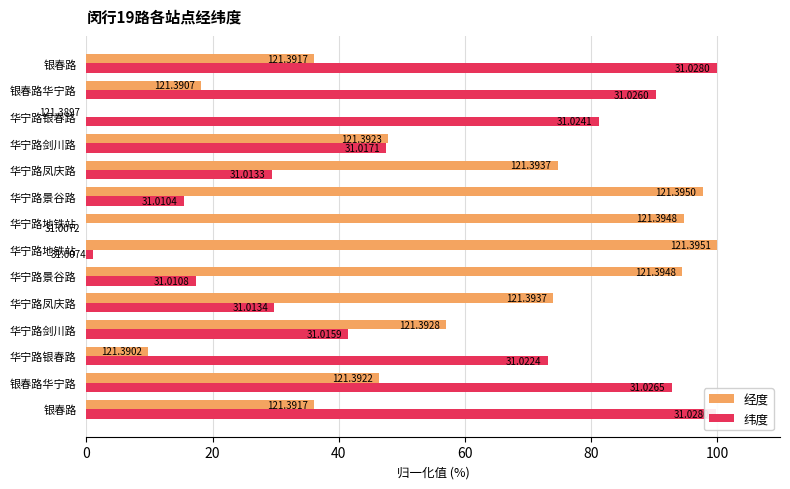

Which series has the largest total across all categories?

经度